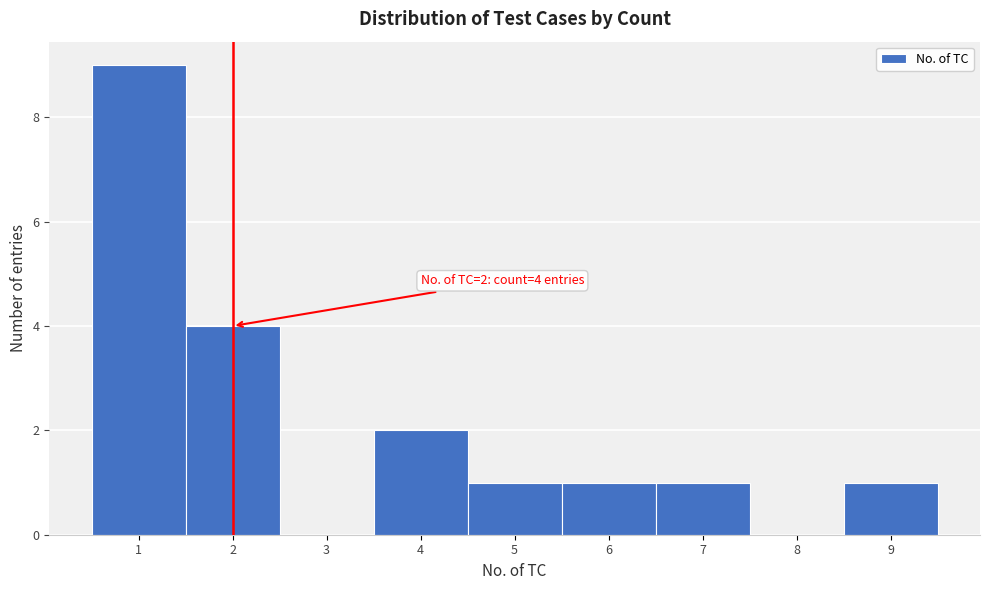

Which range on the x-axis has the tallest bar?

0.5 to 1.5